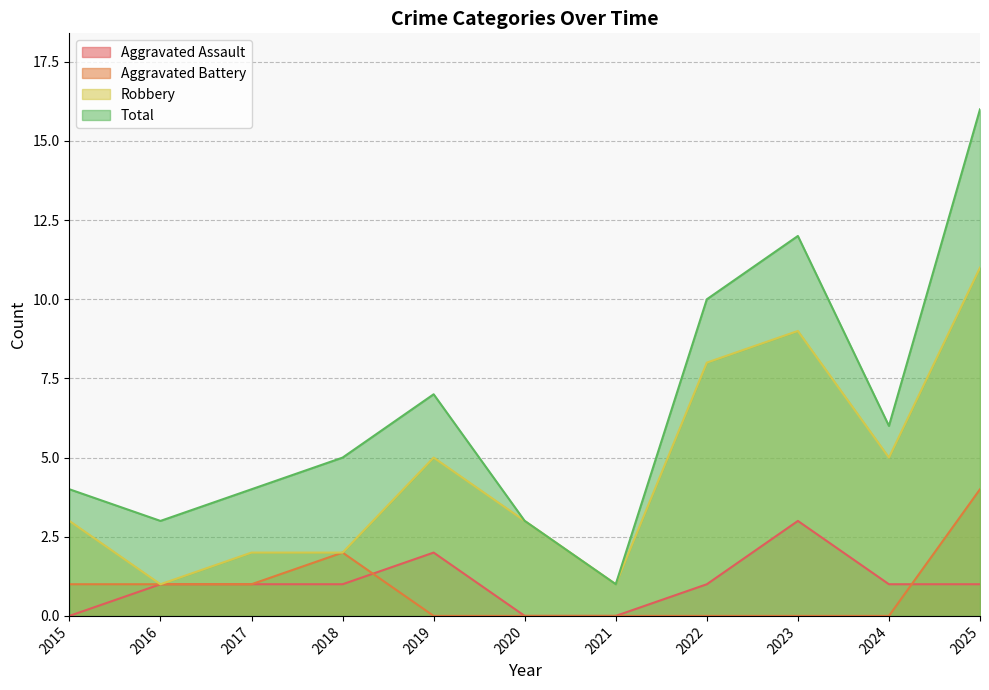

How many values in Aggravated Battery are above zero?

5